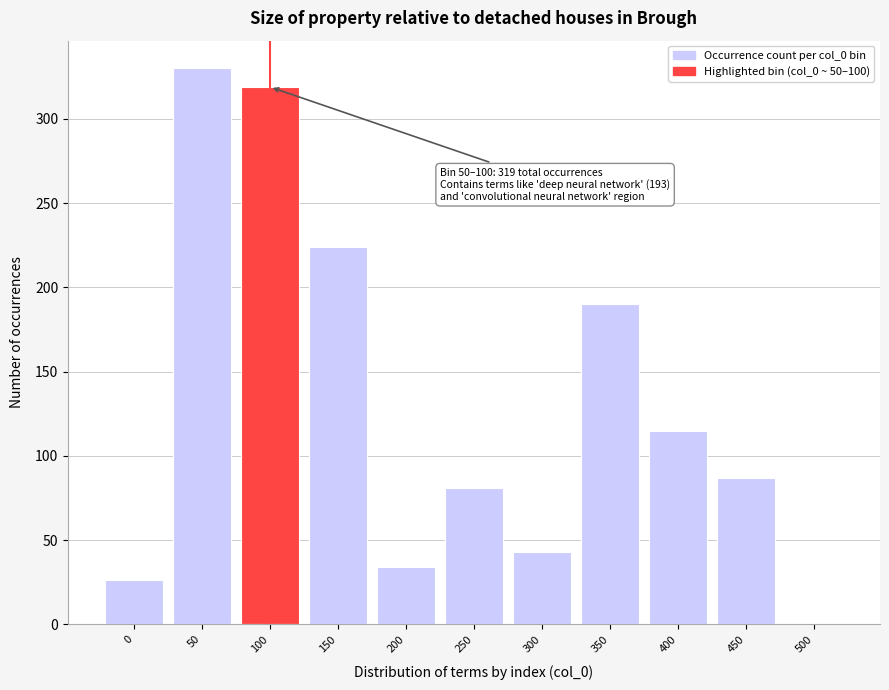

Reading right to left, what are all the values shown in this chart?

500=0	450=87	400=115	350=190	300=43	250=81	200=34	150=224	100=319	50=330	0=26